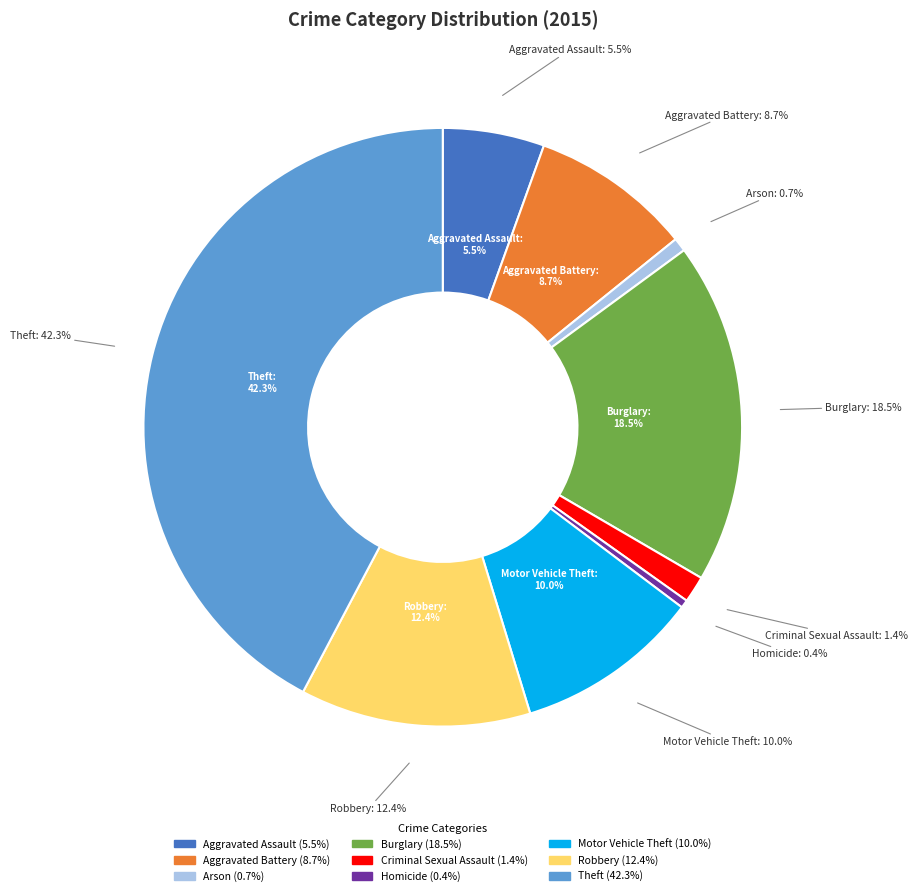

Between Aggravated Assault and Theft, which is larger?

Theft